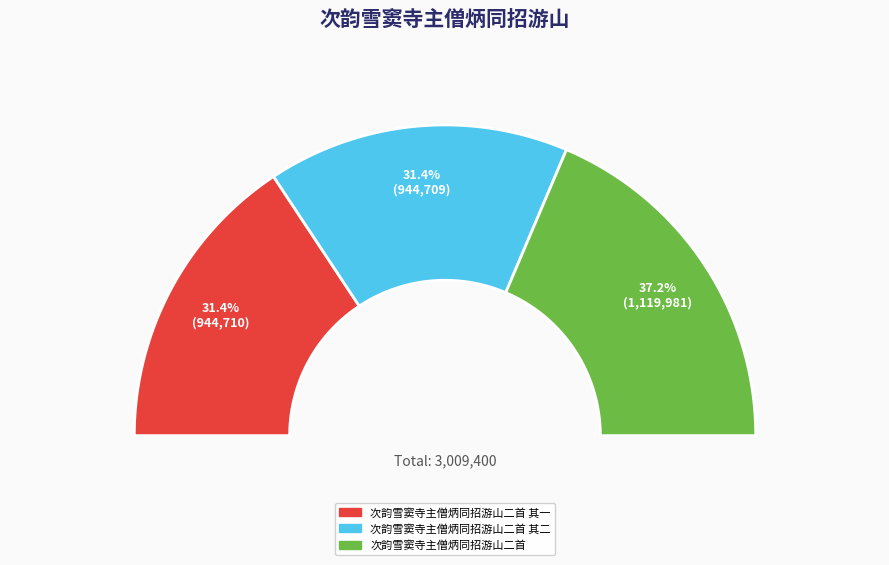

How many segments does this pie chart have?

3